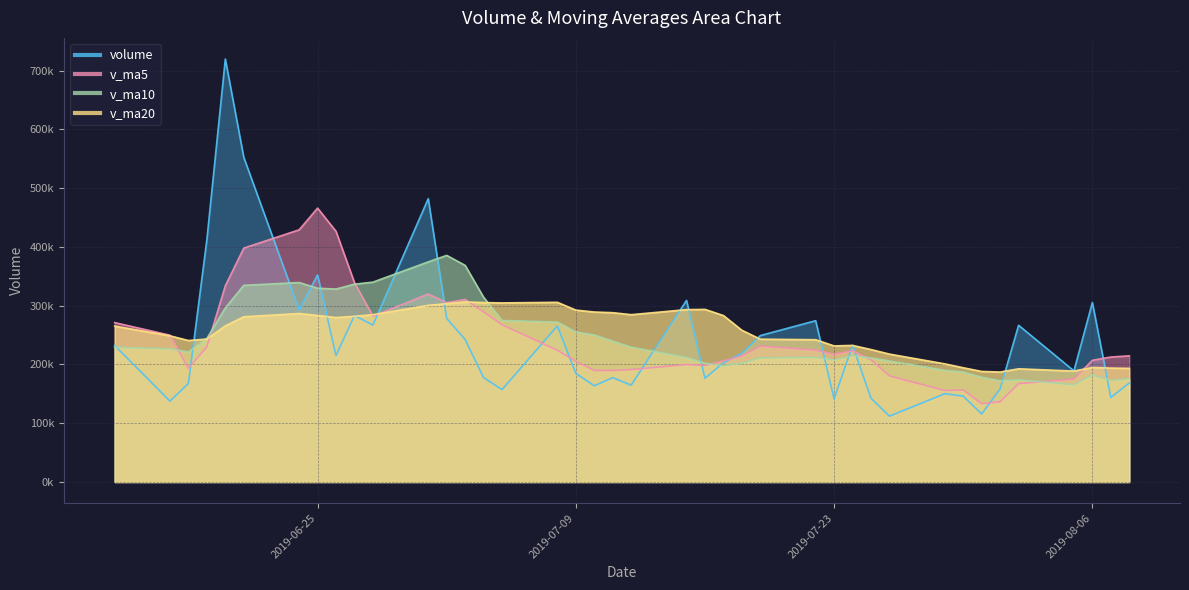

Which series has the largest range (max minus min)?

volume